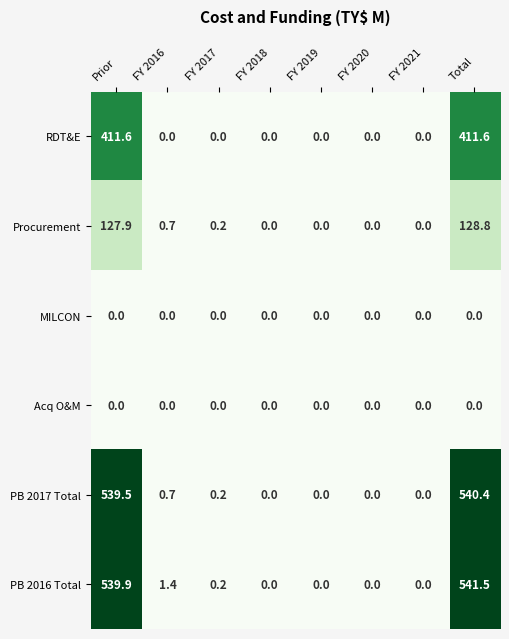

Which series has the widest spread of values?

PB 2016 Total